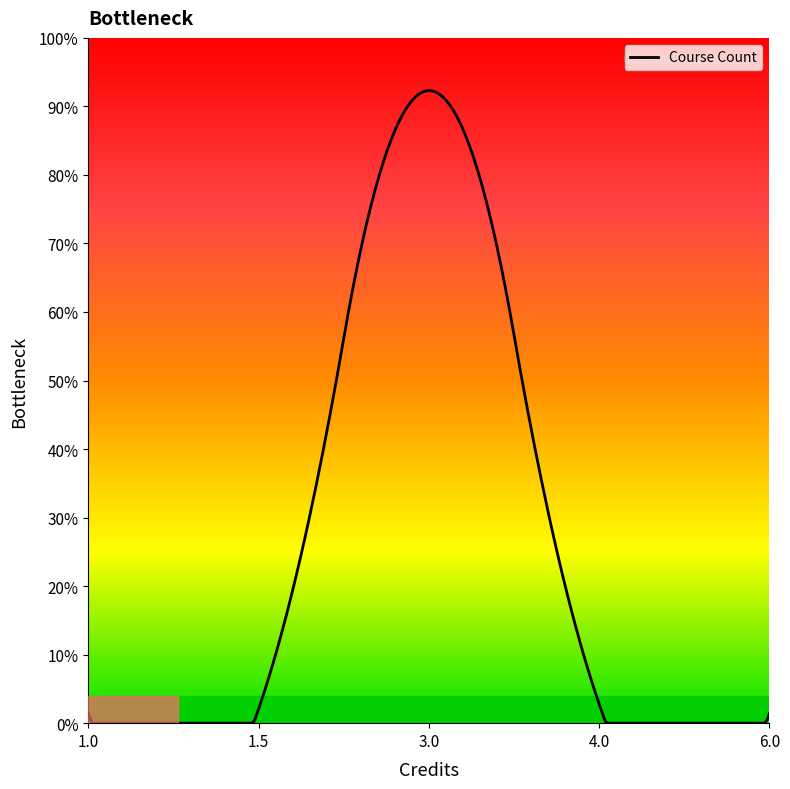

What is the difference between the maximum and minimum values?

92.3